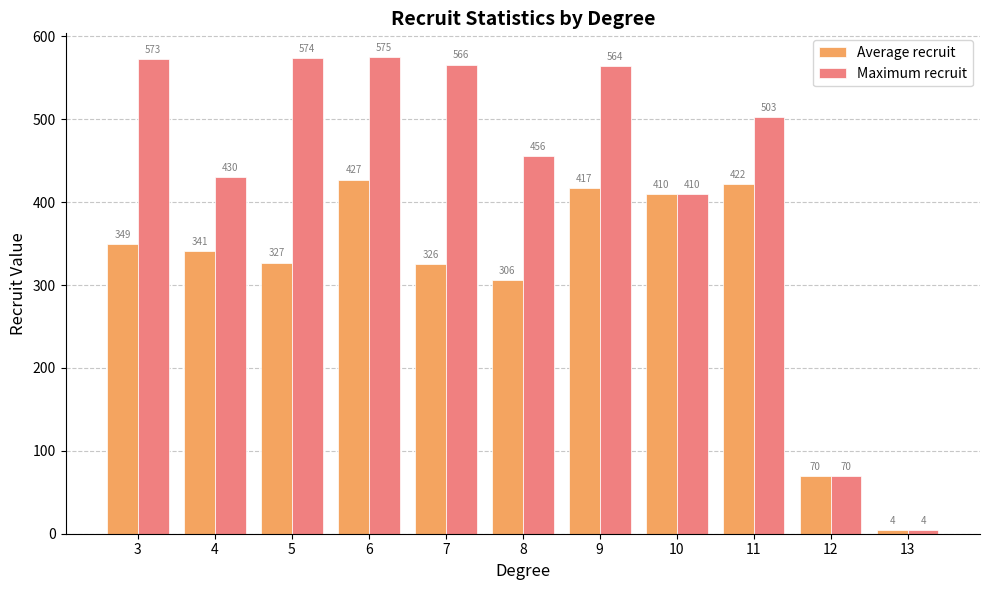

Which series has the largest range (max minus min)?

Maximum recruit